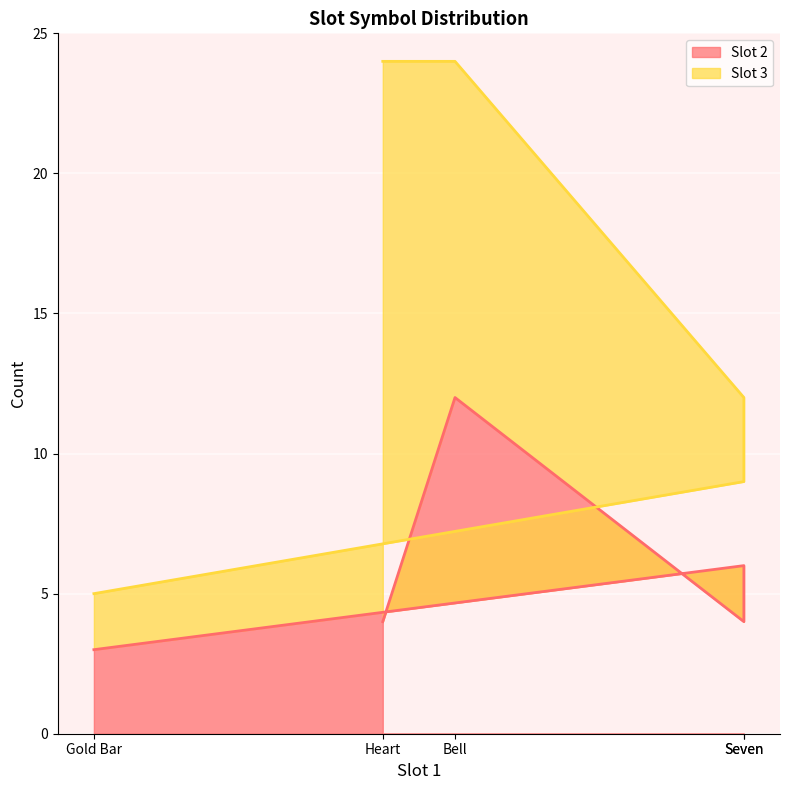

At which category does the chart reach its peak across all series?

Bell